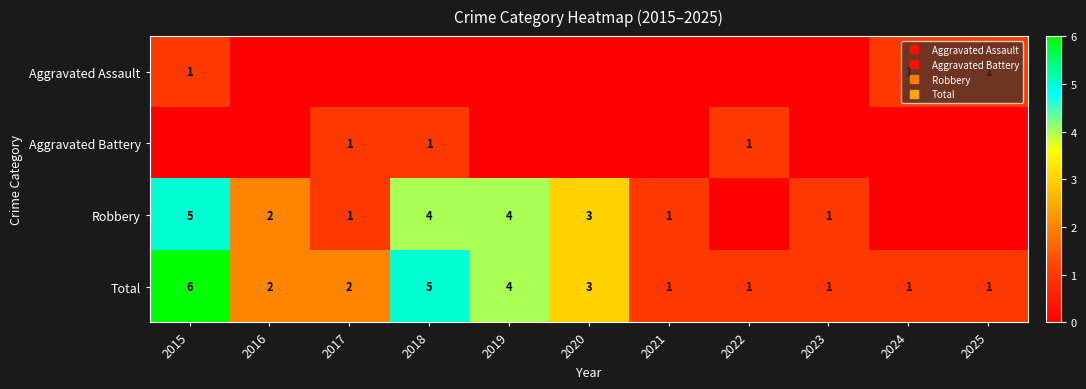

At which label does Aggravated Battery reach its peak?

2017